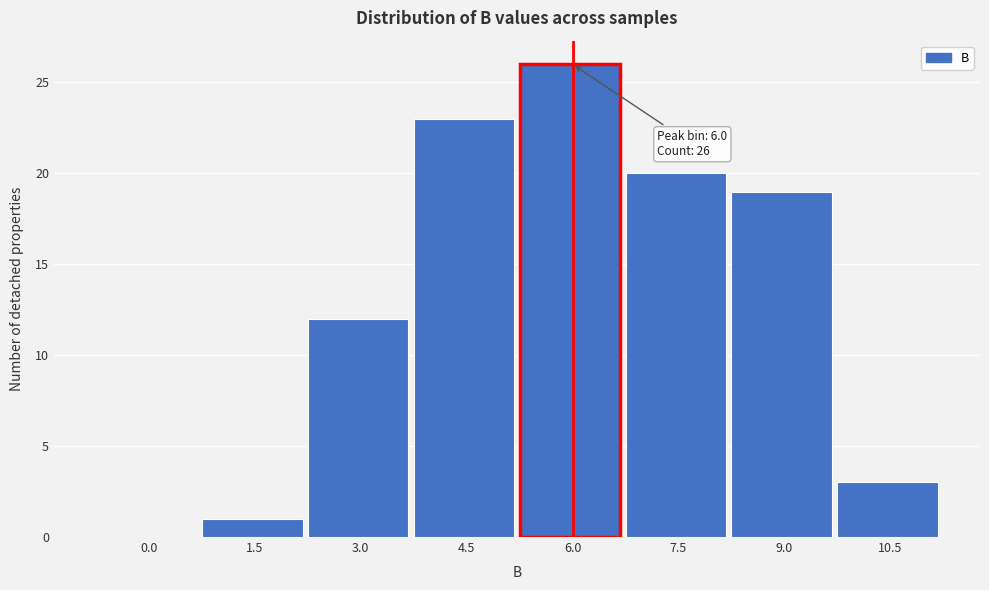

Reading right to left, extract all data points from this chart.

10.5=3	9.0=19	7.5=20	6.0=26	4.5=23	3.0=12	1.5=1	0.0=0